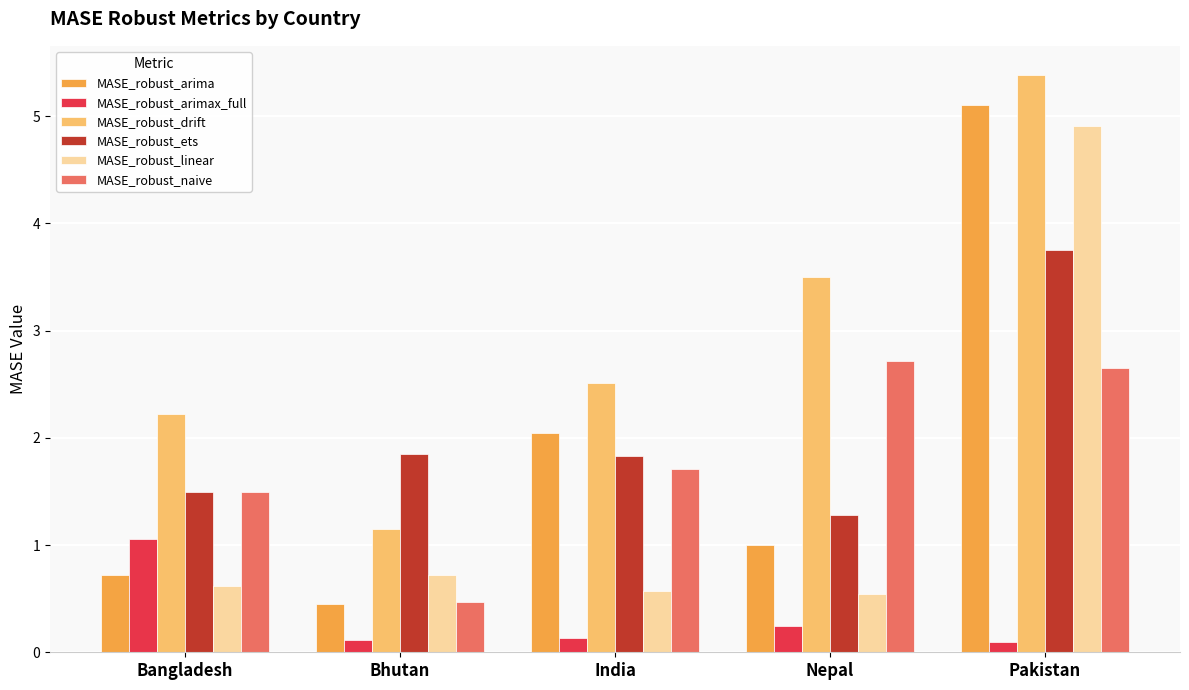

Where is MASE_robust_arima nearest to the value 2?

India